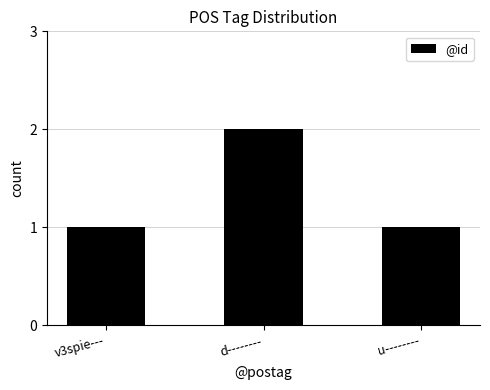

Between u-------- and d--------, which is larger?

d--------